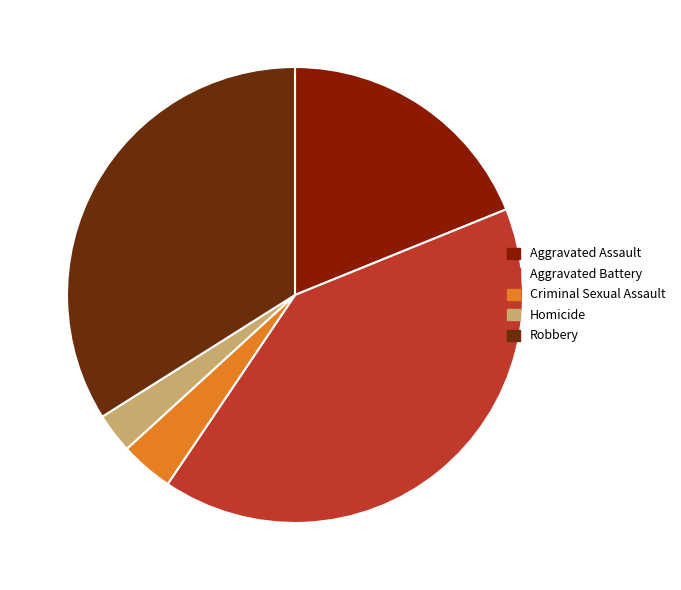

How many slices are in this pie chart?

5